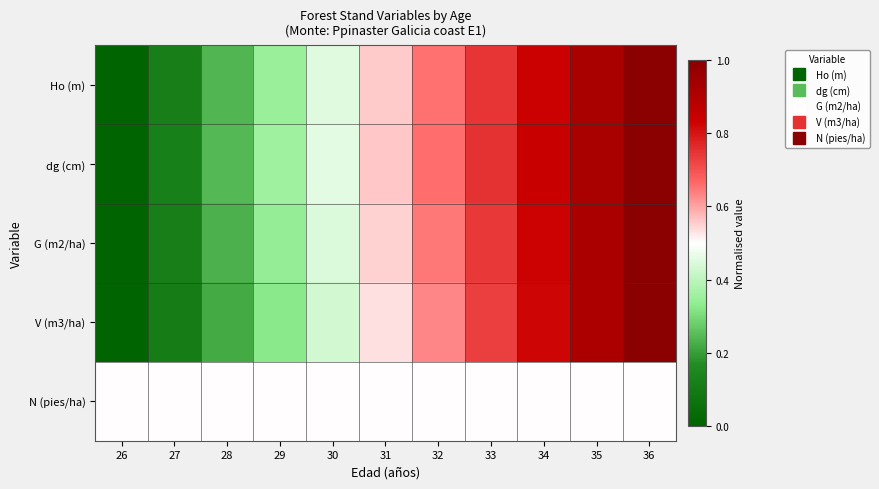

Which label corresponds to the largest value in the chart?

36